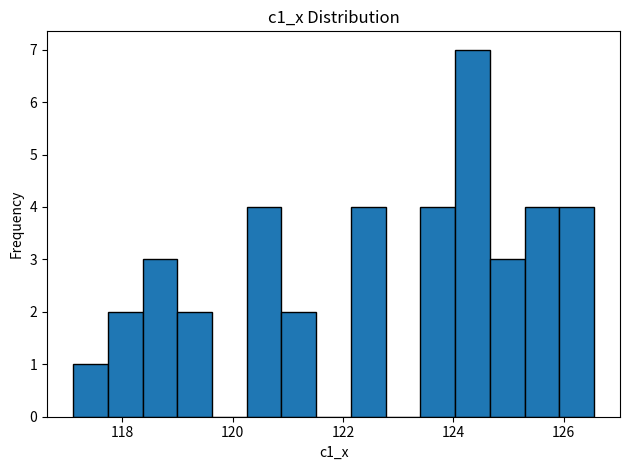

Around what value on the x-axis is the tallest bar? Give the approximate position of its centre, as read against the axis.

124.4